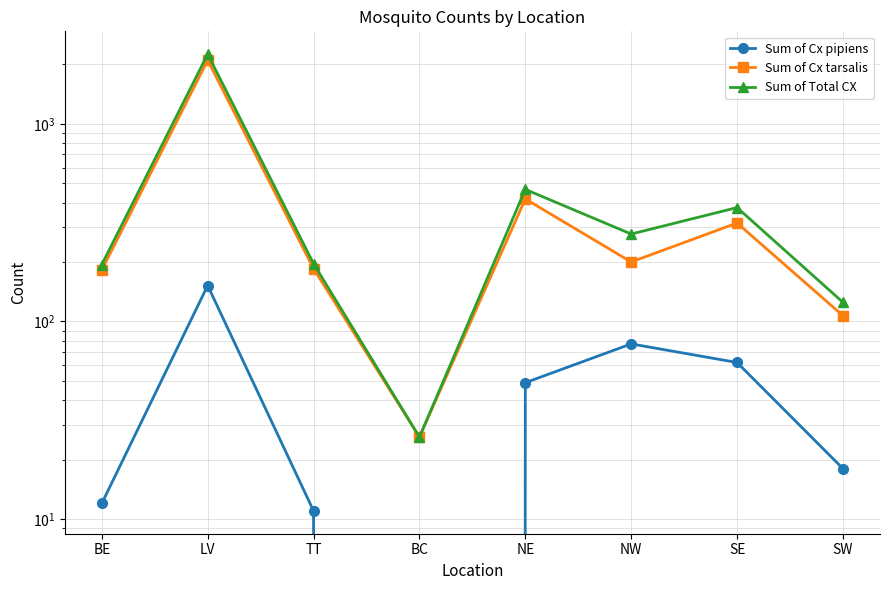

What are all the series names shown in the legend?

Sum of Cx pipiens, Sum of Cx tarsalis, Sum of Total CX